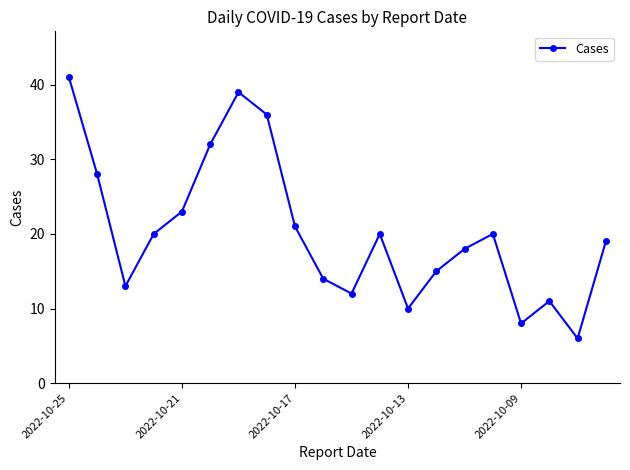

Is this an area chart (filled region under the line)?

No